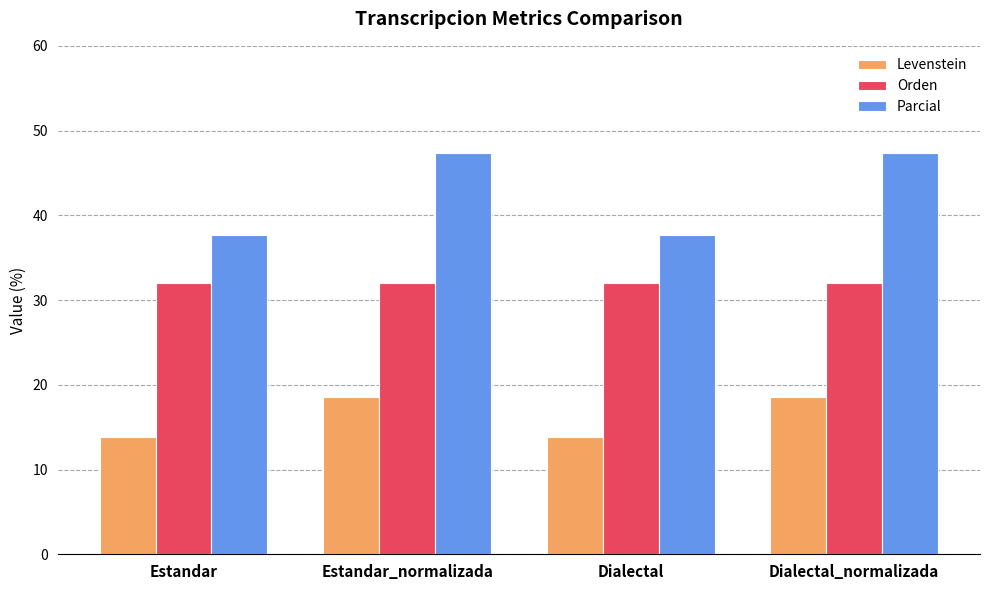

Are the bars grouped side by side (vs. stacked)?

Yes